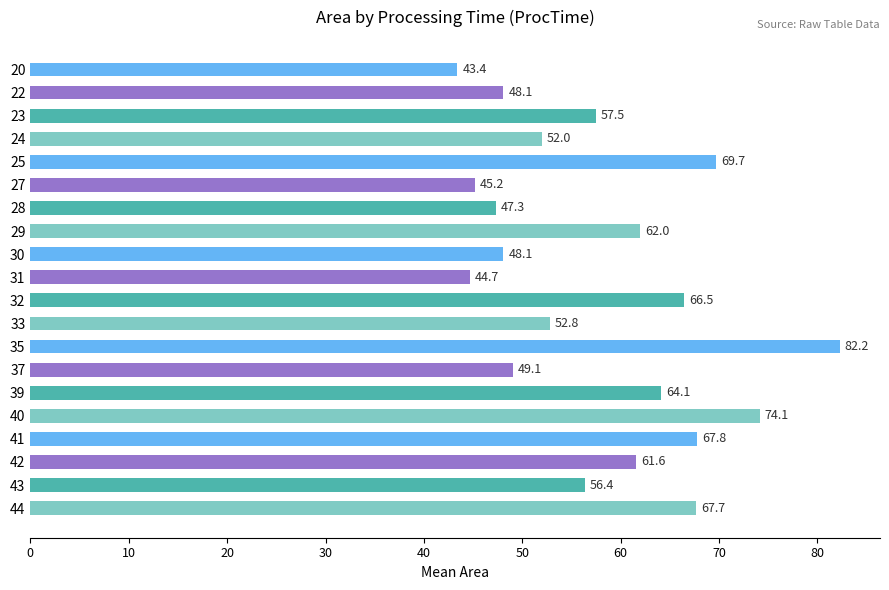

What value does the data have at 37?

49.1